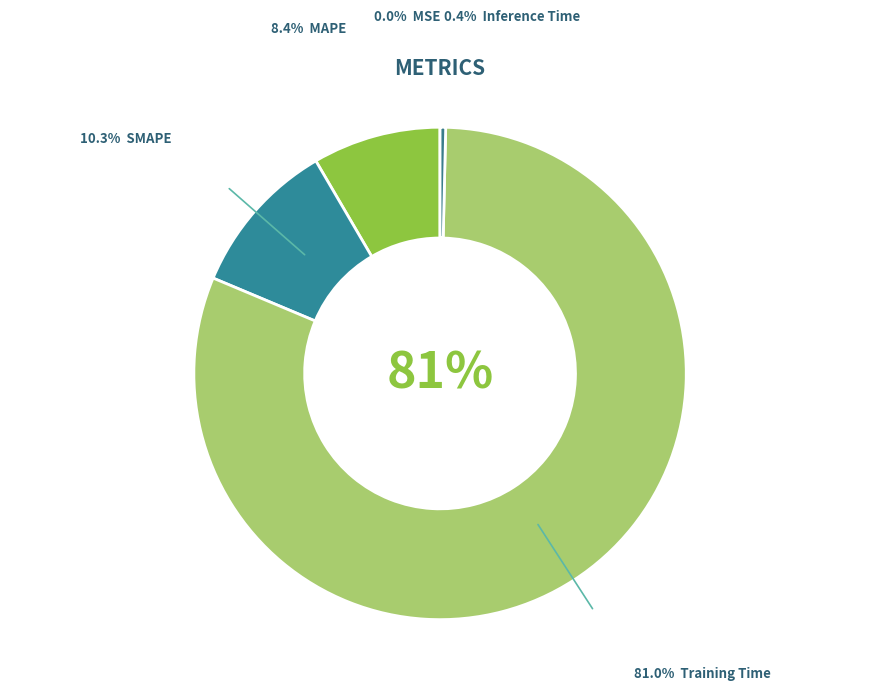

Count the number of slices in the pie.

5